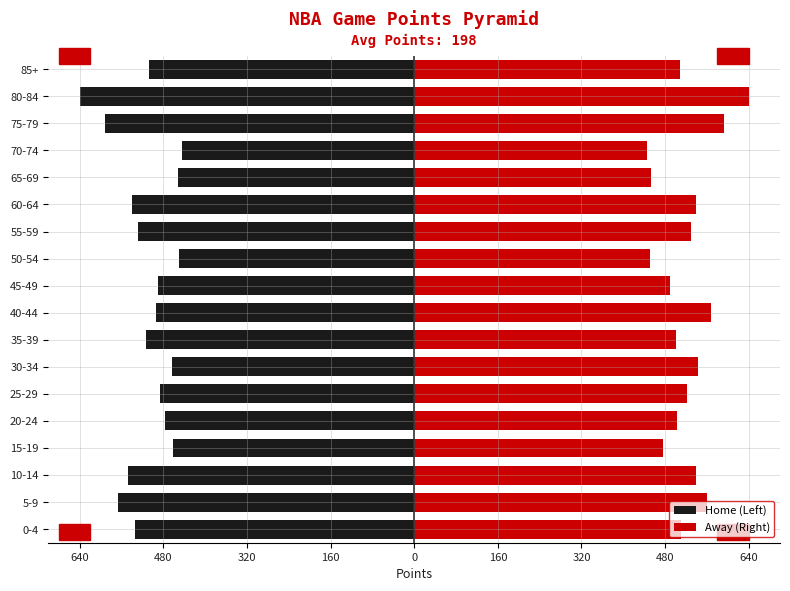

How many groups of bars are there?

18